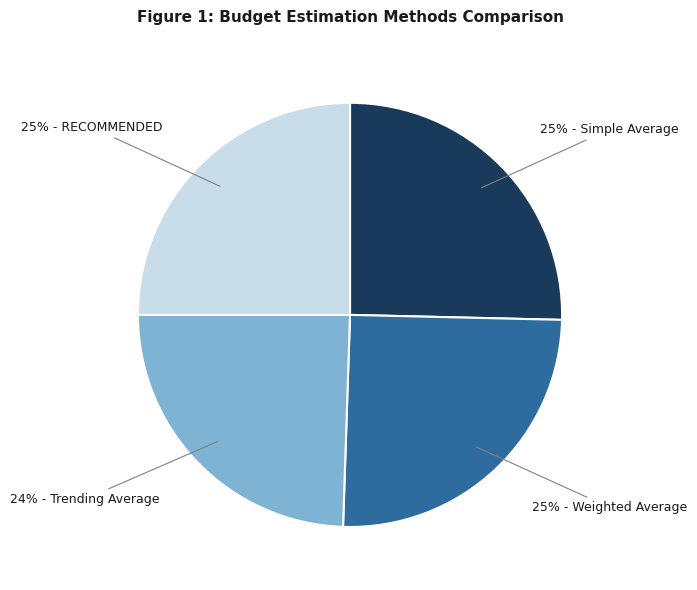

To the nearest percent, what is the difference between the largest and smallest slice percentages?

1%